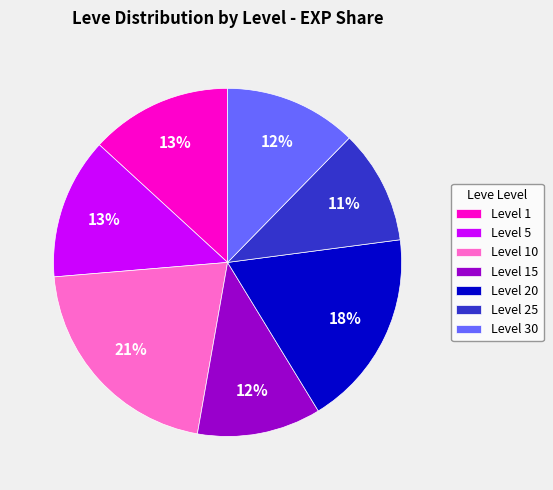

What percentage is the Level 30 slice, to the nearest percent?

12%